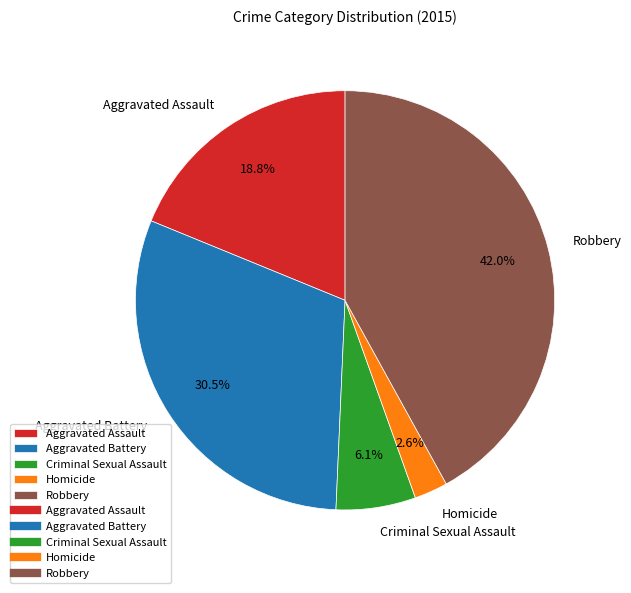

True or false: Homicide accounts for 17% of the total.

False